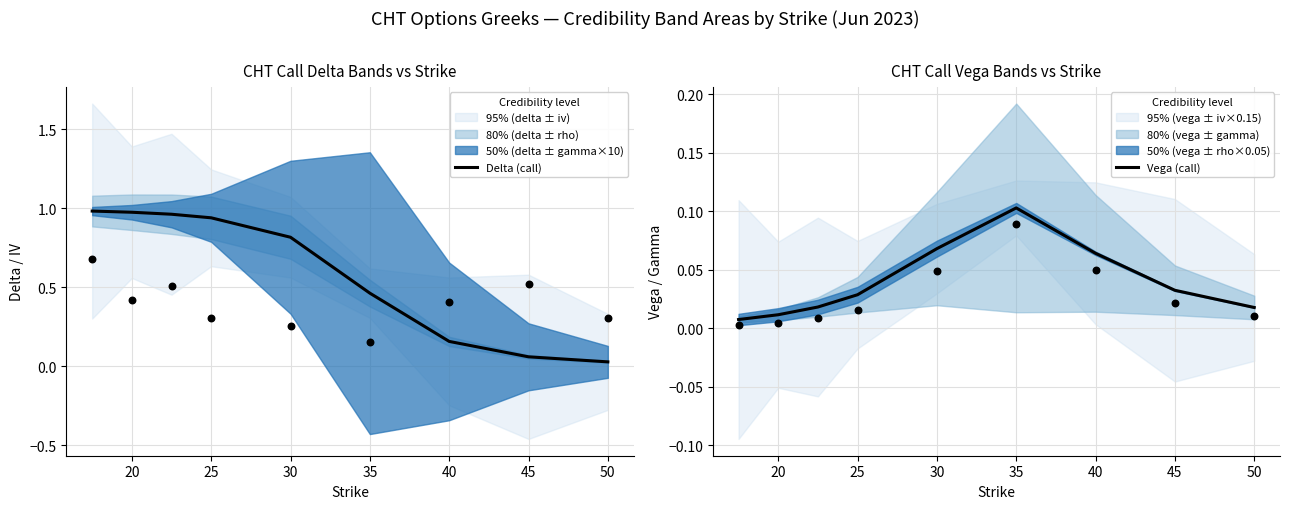

Which category has the highest value in the Vega (call) series?

35